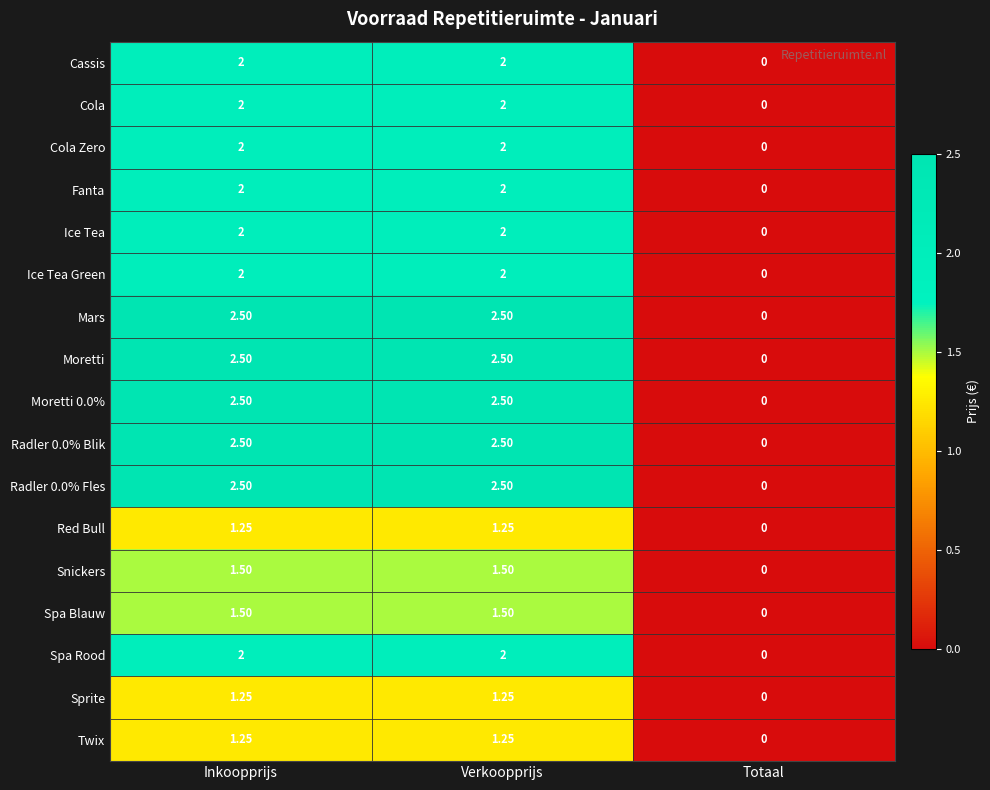

At which label does Spa Blauw first exceed 1?

Inkoopprijs